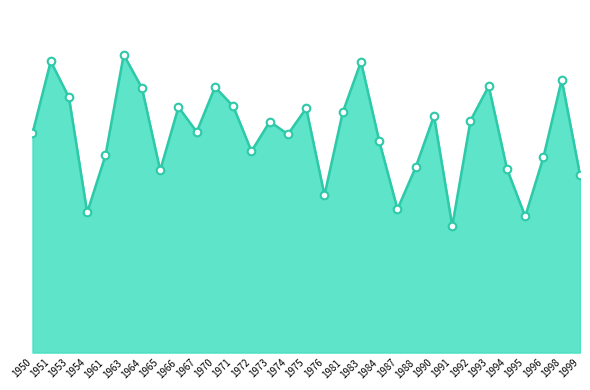

Between 1996 and 1970, which is larger?

1970